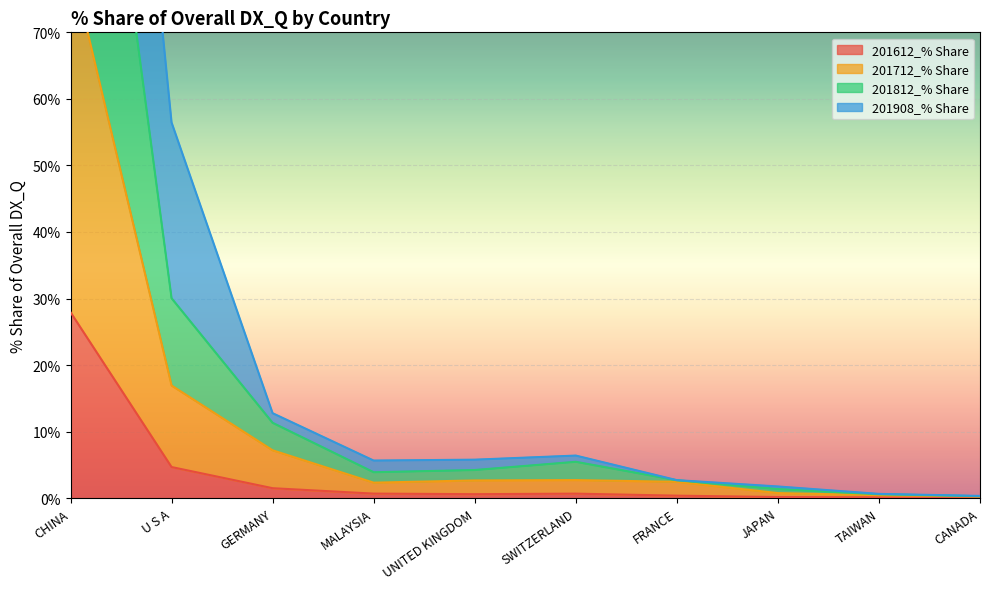

What is the label of the 4th point from the right?

FRANCE